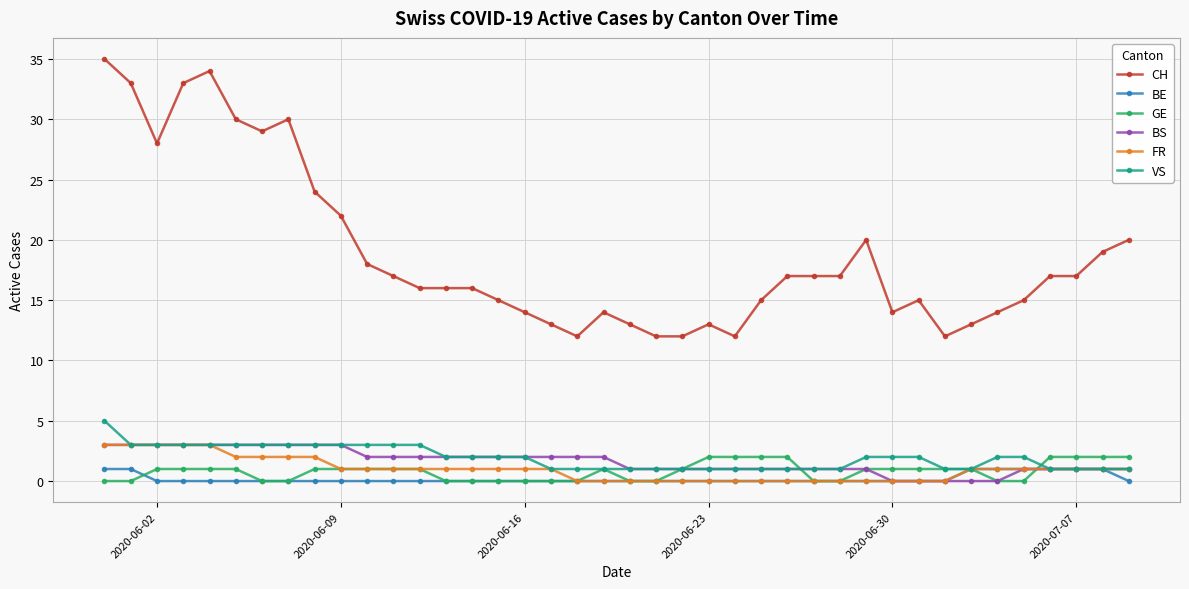

Which series has the largest range (max minus min)?

CH